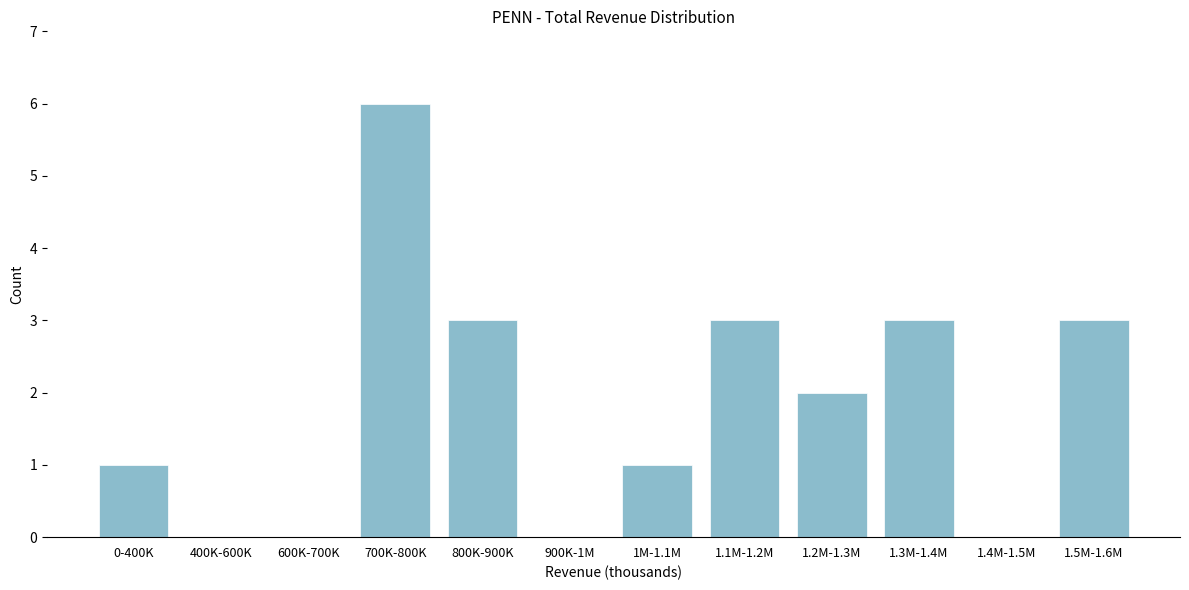

Reading left to right, what are all the values shown in this chart?

0-400K=1	400K-600K=0	600K-700K=0	700K-800K=6	800K-900K=3	900K-1M=0	1M-1.1M=1	1.1M-1.2M=3	1.2M-1.3M=2	1.3M-1.4M=3	1.4M-1.5M=0	1.5M-1.6M=3